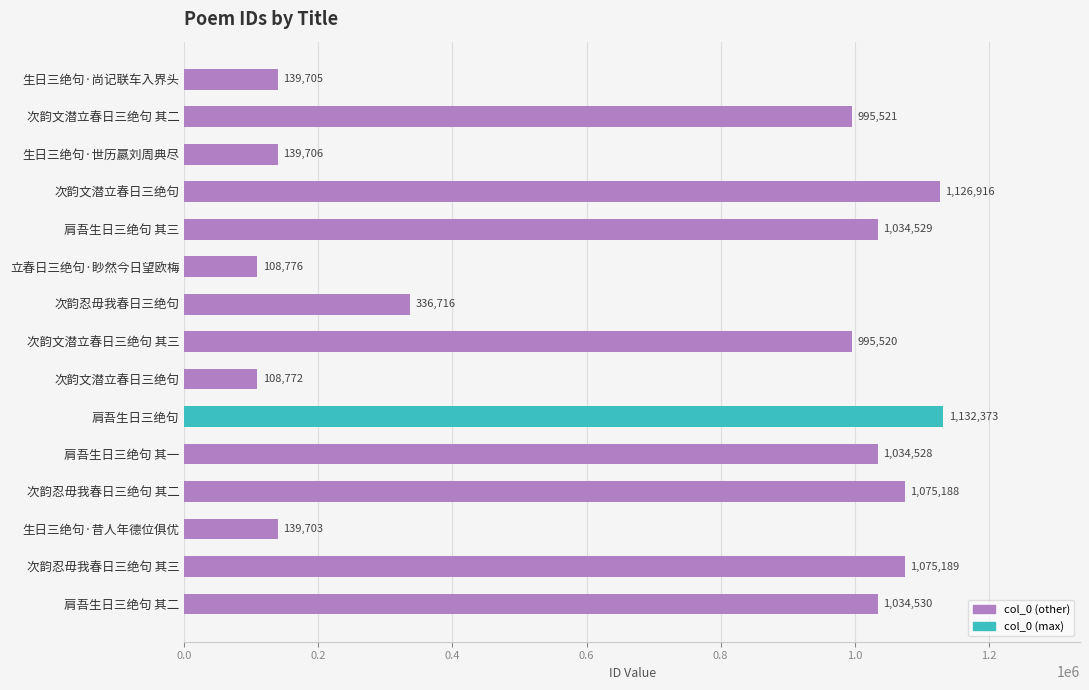

Are the bars horizontal?

Yes